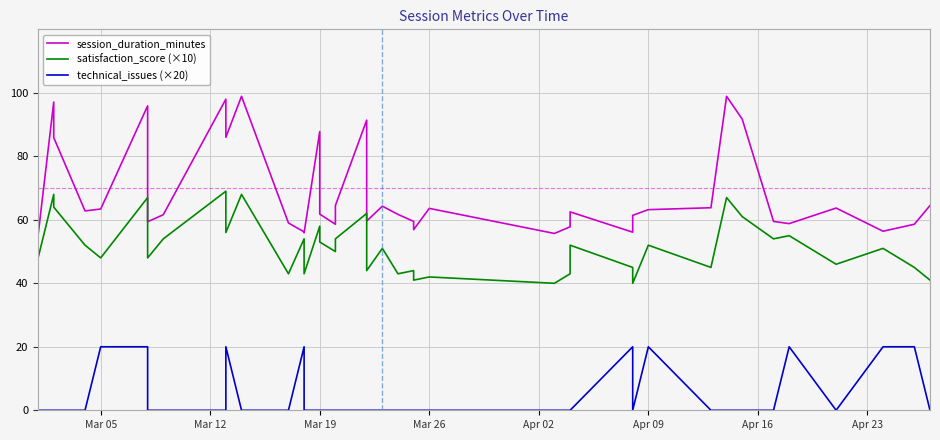

How many values in the satisfaction_score (×10) series are below 51?

19